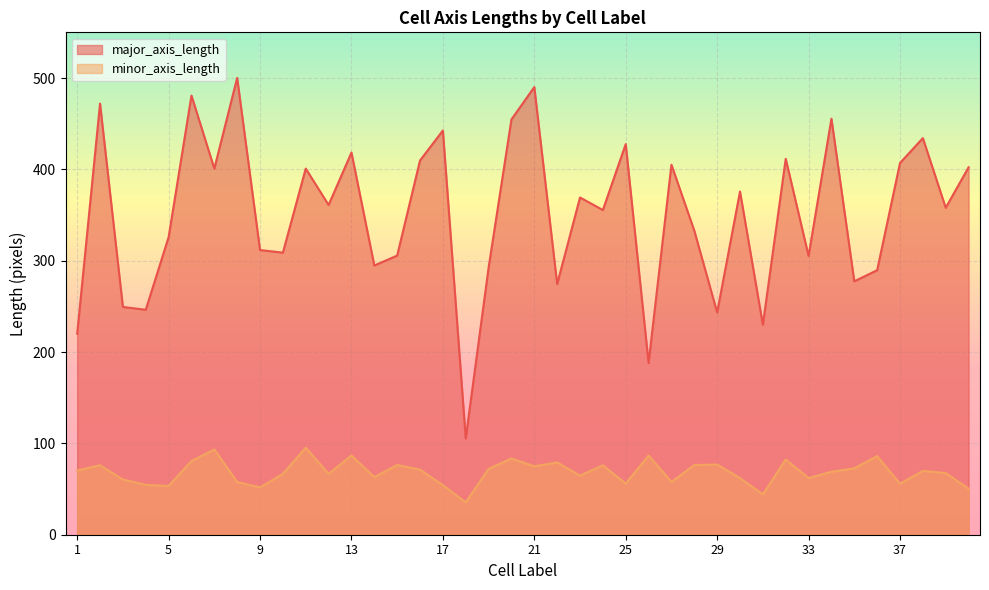

The minor_axis_length series shows 38.9 at 33. True or false?

False